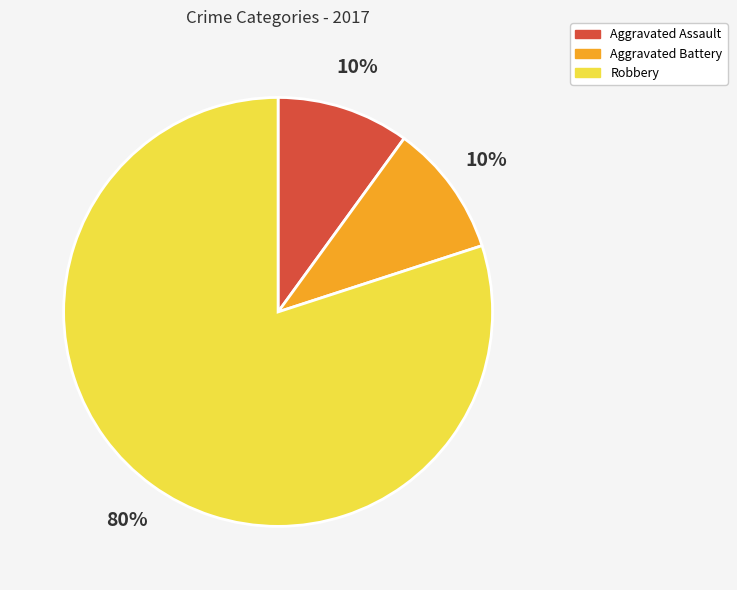

To the nearest percent, what is the combined percentage of Aggravated Battery and Aggravated Assault?

20%